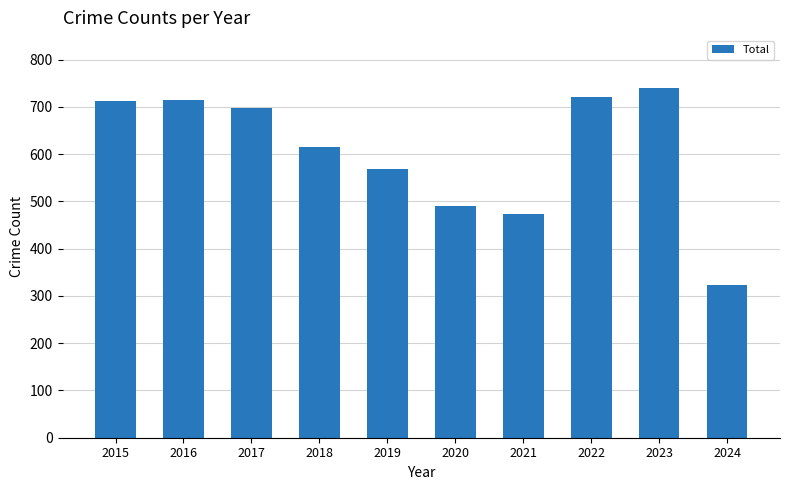

What value does the data have at 2016, to the nearest 10?

710